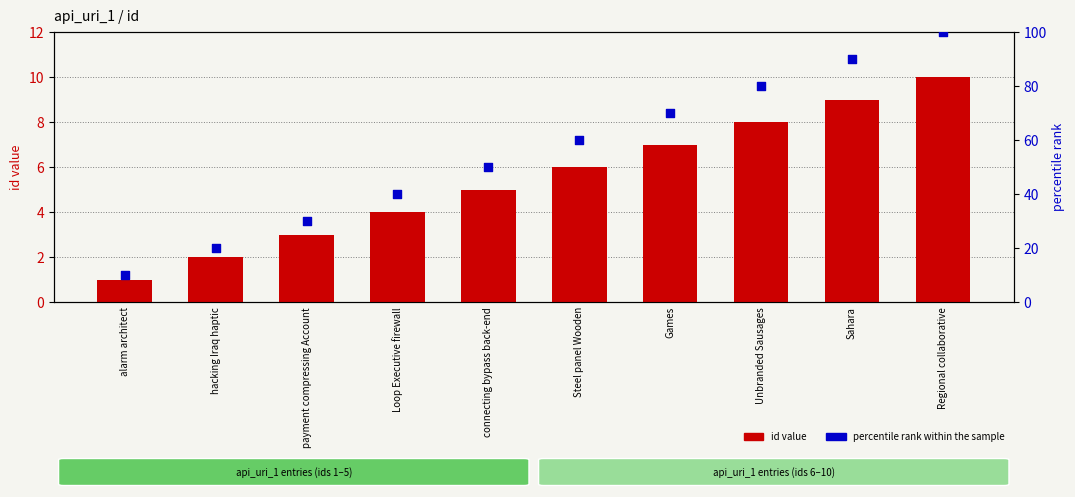

Which series has the widest spread of Y values?

percentile rank within the sample